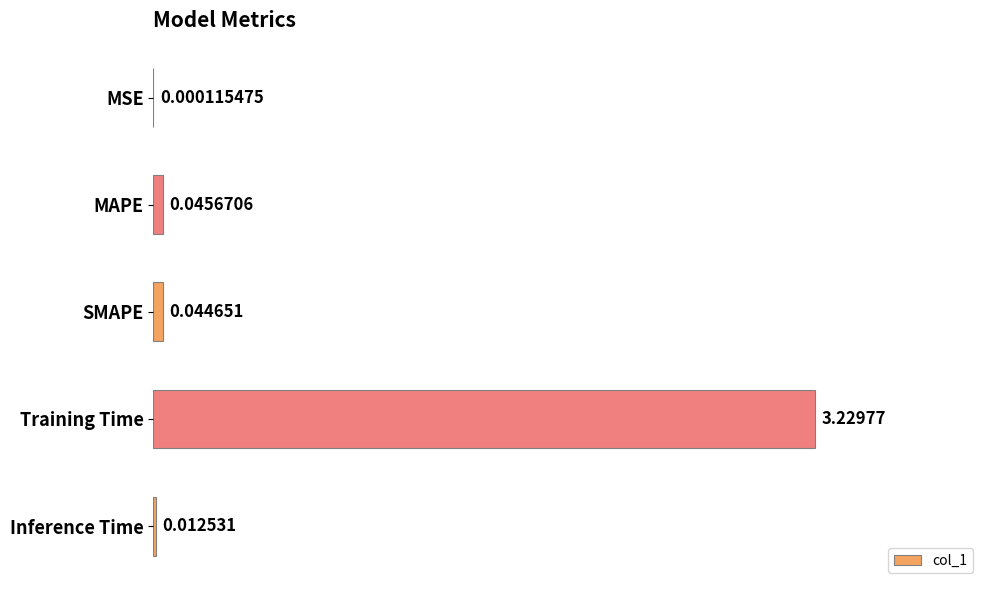

What is the sum of all values?

3.3